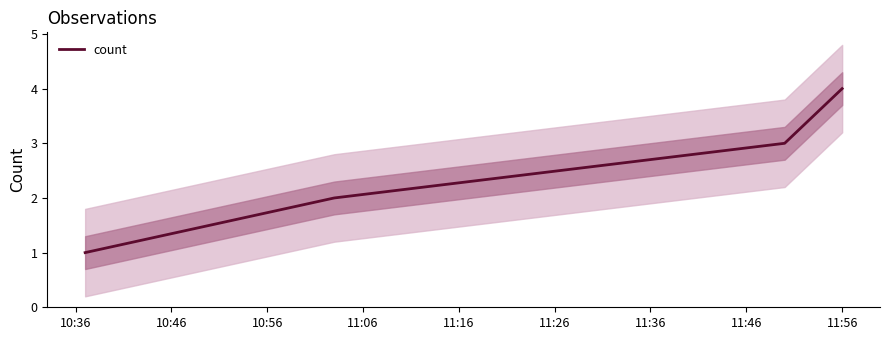

What is the highest value of the count series?

4